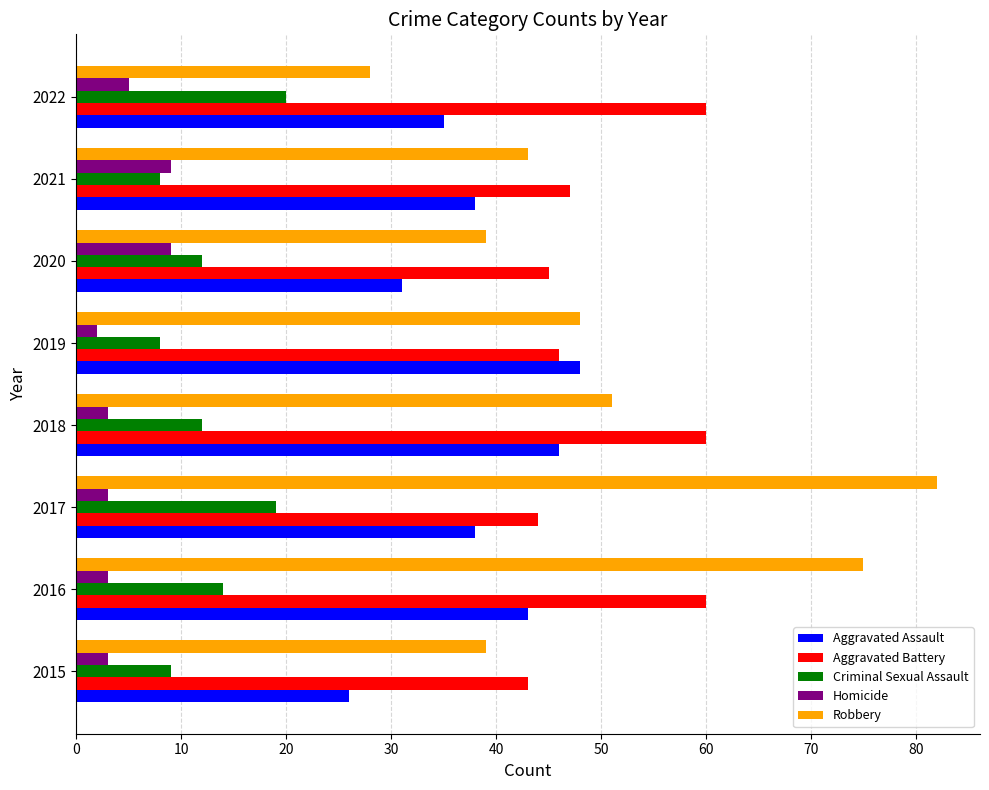

Which series changed the most between 2016 and 2019?

Robbery